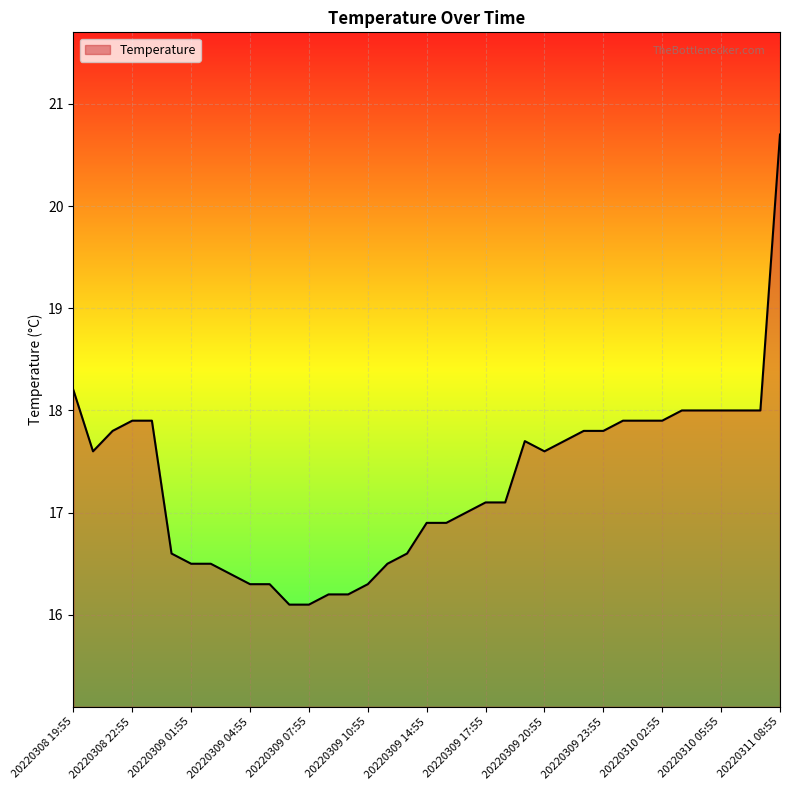

True or false: the data has more than 0 interior local peaks.

True